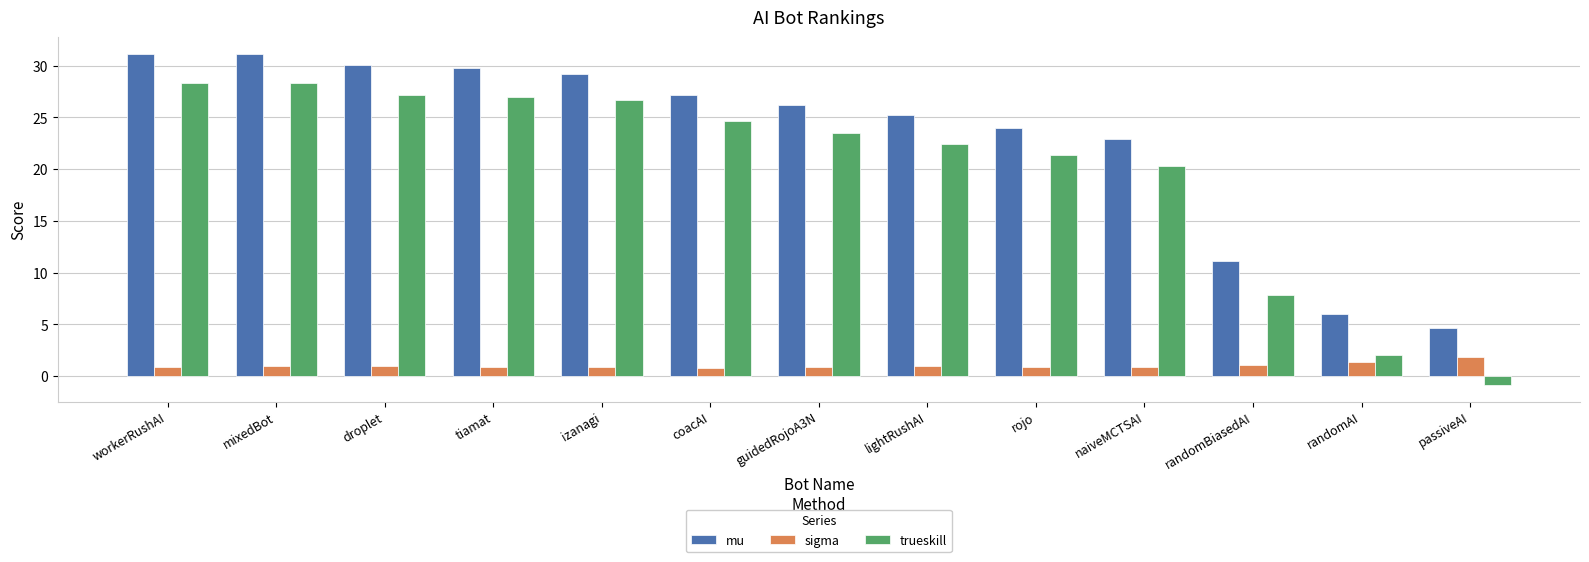

At which label does sigma reach its peak?

passiveAI